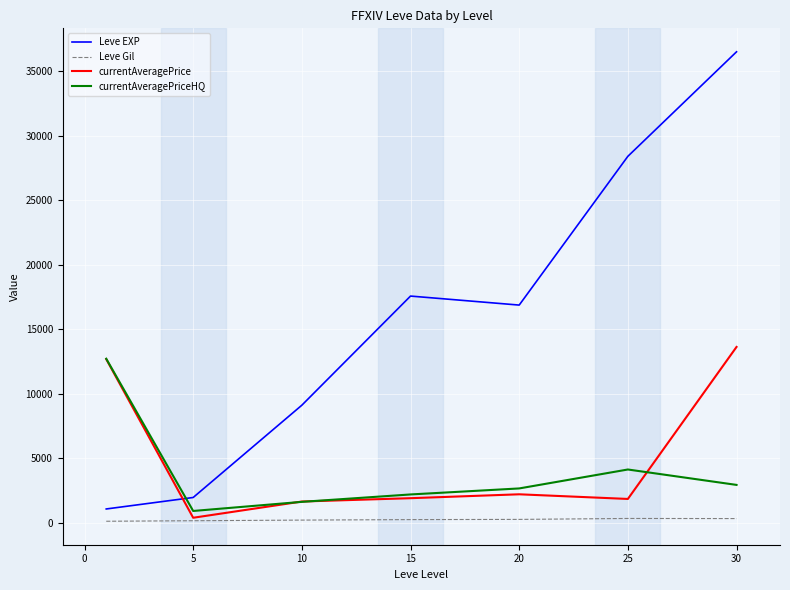

How many lines are shown in the chart?

4